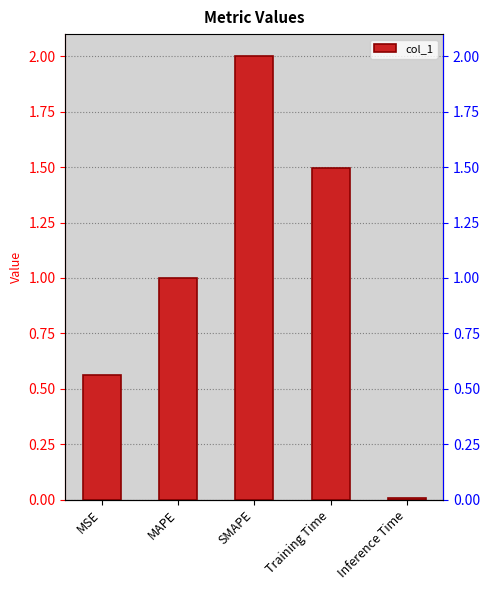

How many data points are above 1?

3